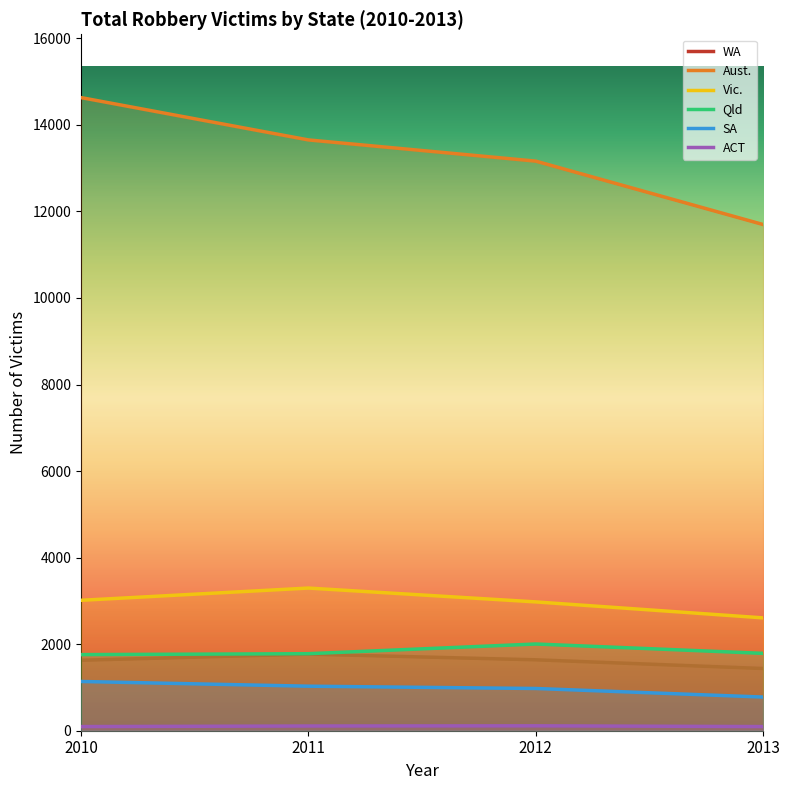

What is the sum of all WA values?

6476